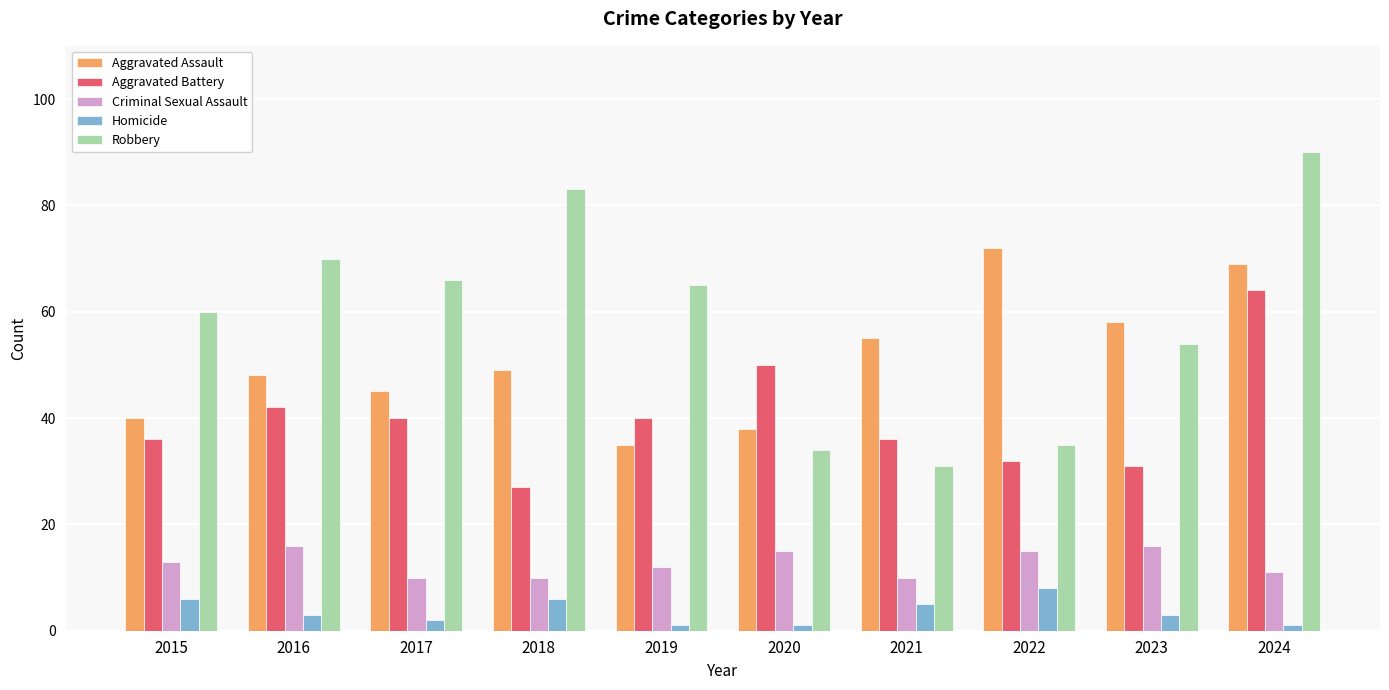

Is it true that Robbery equals 42 at 2016?

False